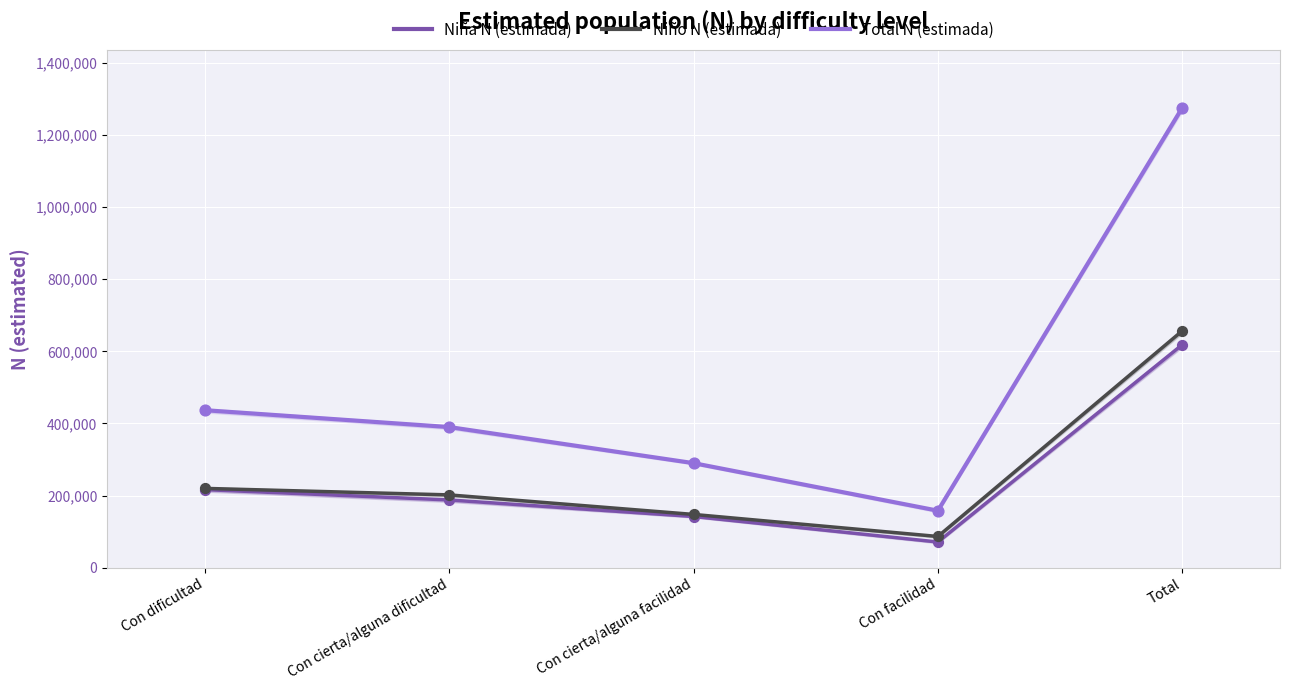

Which series has the largest total across all categories?

Total N (estimada)